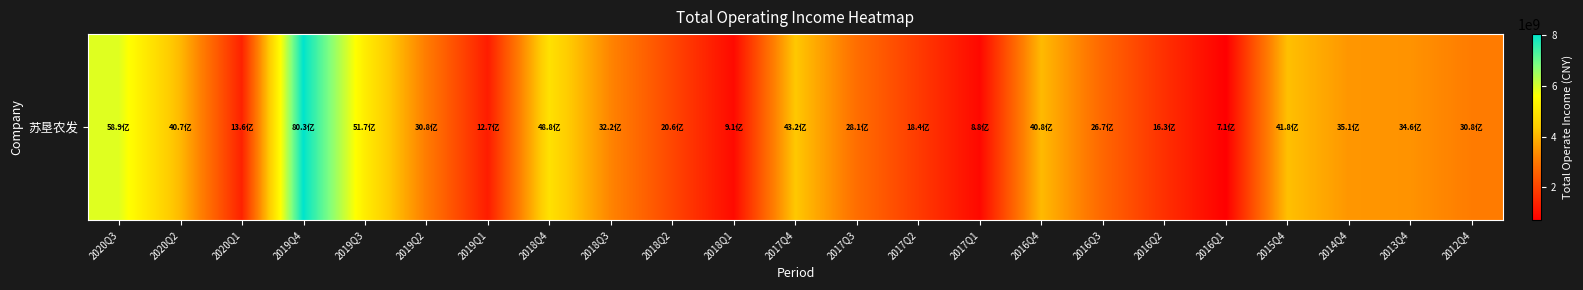

Reading left to right, what are all the values shown in this chart?

2020Q3=5888467064.5	2020Q2=4066176498.3	2020Q1=1363725600.0	2019Q4=8027819758.0	2019Q3=5169846536.2	2019Q2=3083168209.8	2019Q1=1271048494.7	2018Q4=4883604777.2	2018Q3=3223074848.4	2018Q2=2064676403.8	2018Q1=910642718.3	2017Q4=4315517645.8	2017Q3=2811522577.1	2017Q2=1842876450.8	2017Q1=876900692.4	2016Q4=4084206652.7	2016Q3=2674334746.6	2016Q2=1627859011.1	2016Q1=713218913.4	2015Q4=4178352090.5	2014Q4=3508255712.0	2013Q4=3461043000.0	2012Q4=3079277100.0